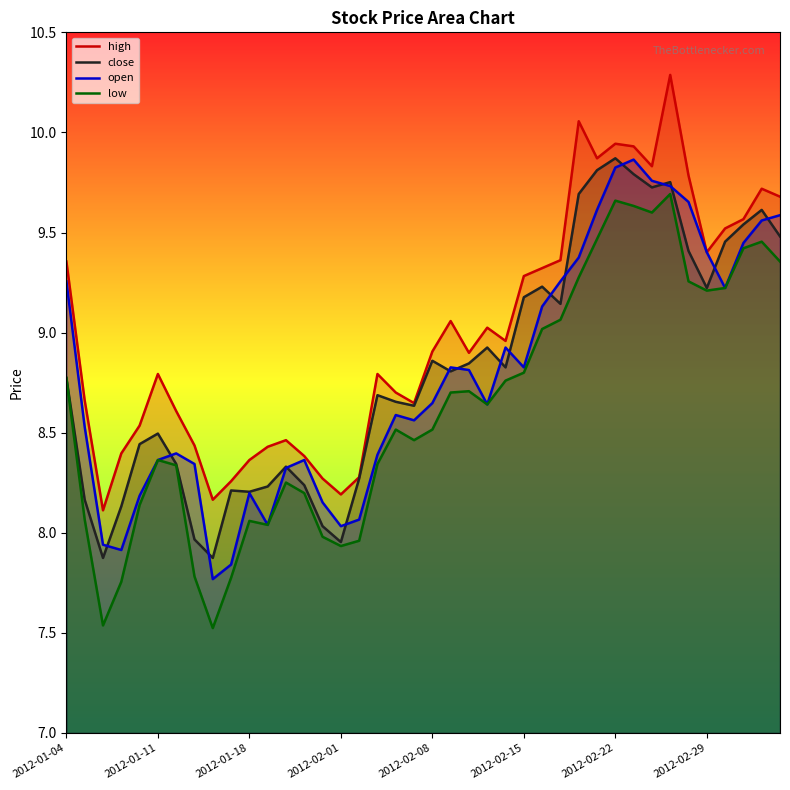

Which series has the largest total across all categories?

high